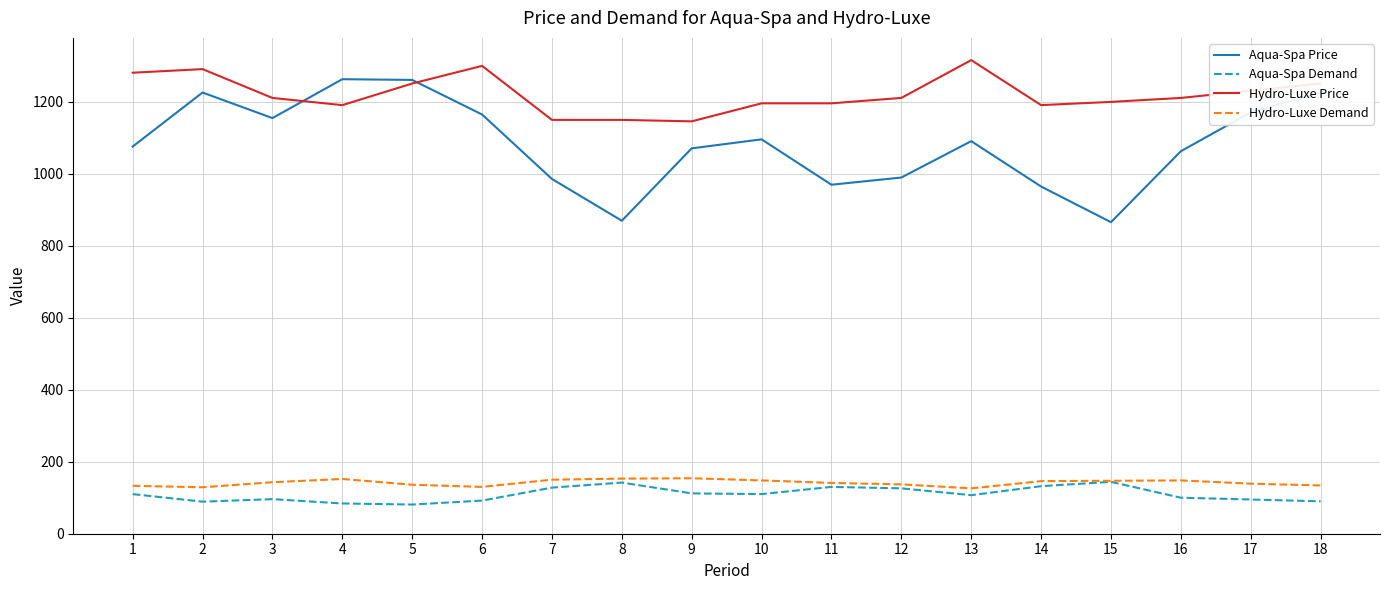

Does the chart display data point markers on the line(s)?

No